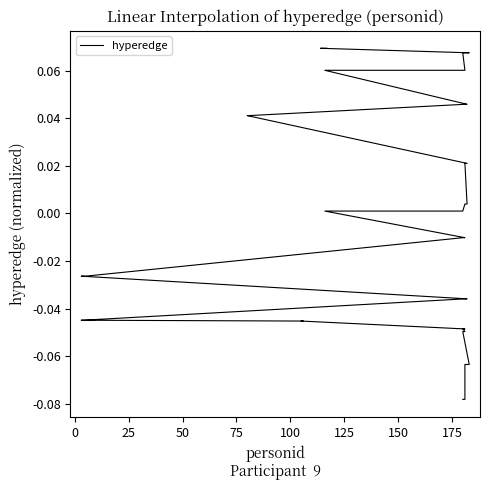

Reading right to left, what are all the values shown in this chart?

0.1	0.1	0.1	0.1	0.1	0.1	0.1	0.1	0.1	0.1	0.0	0.0	0.0	0.0	0.0	0.0	0.0	0.0	0.0	0.0	-0.0	-0.0	-0.0	-0.0	-0.0	-0.0	-0.0	-0.0	-0.0	-0.0	-0.0	-0.0	-0.0	-0.0	-0.0	-0.1	-0.1	-0.1	-0.1	-0.1